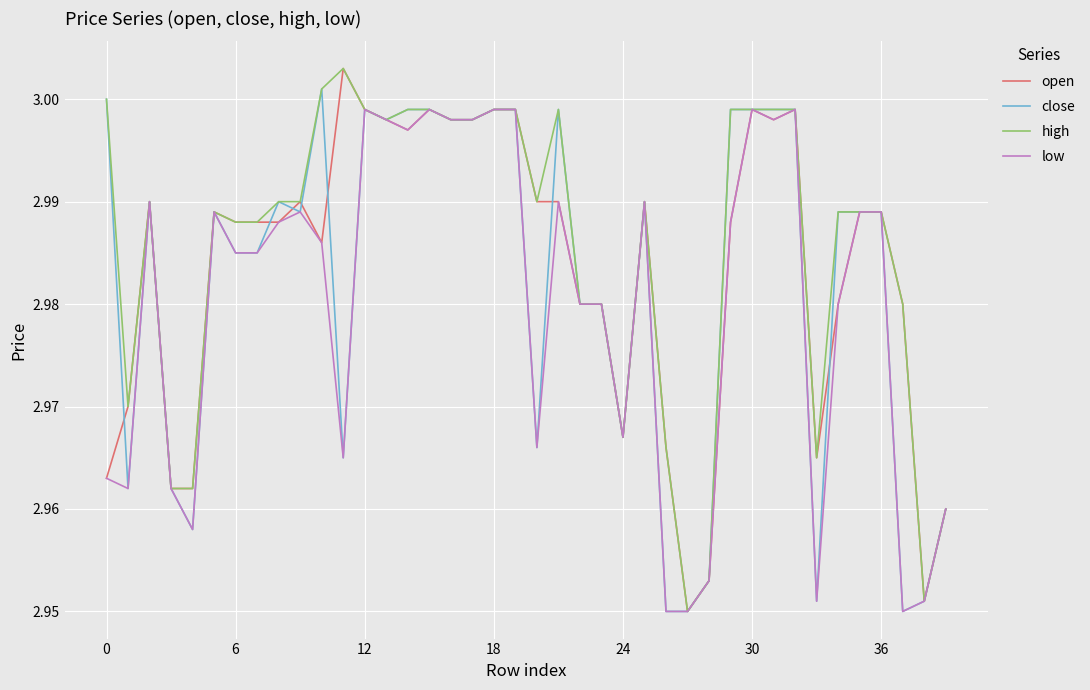

What is the label of the 26th point from the left?

25